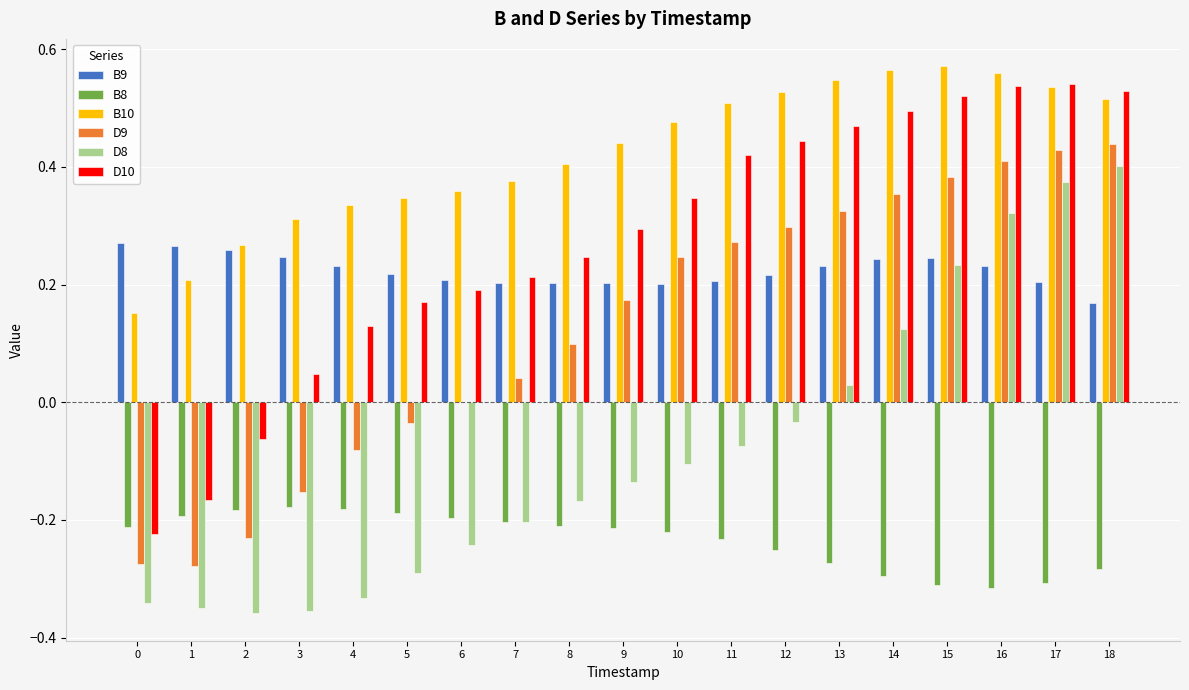

True or false: D9 has a value of 0.1 at 8.

True